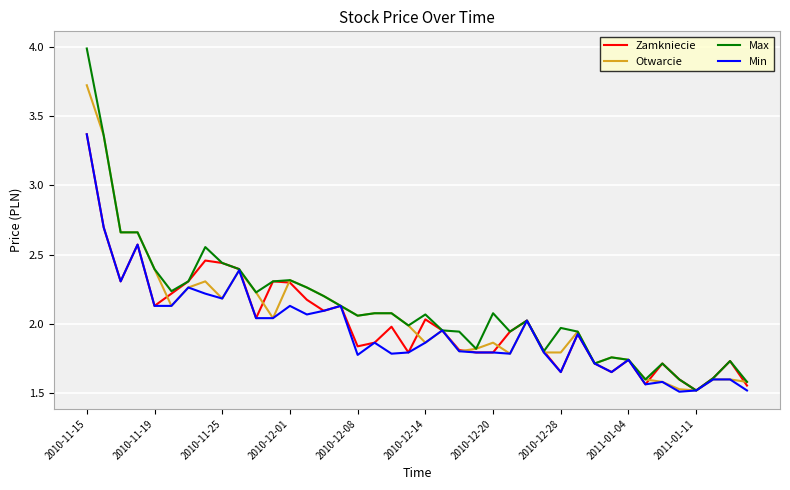

What is the minimum value for Max?

1.5